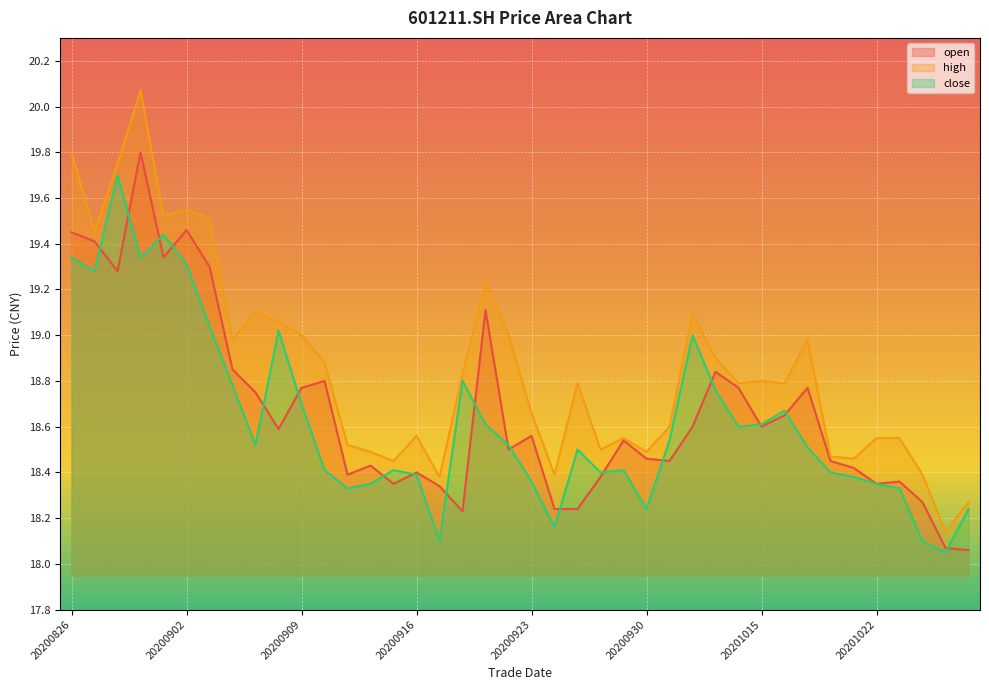

List the series in order of their overall mean, highest first.

high, open, close